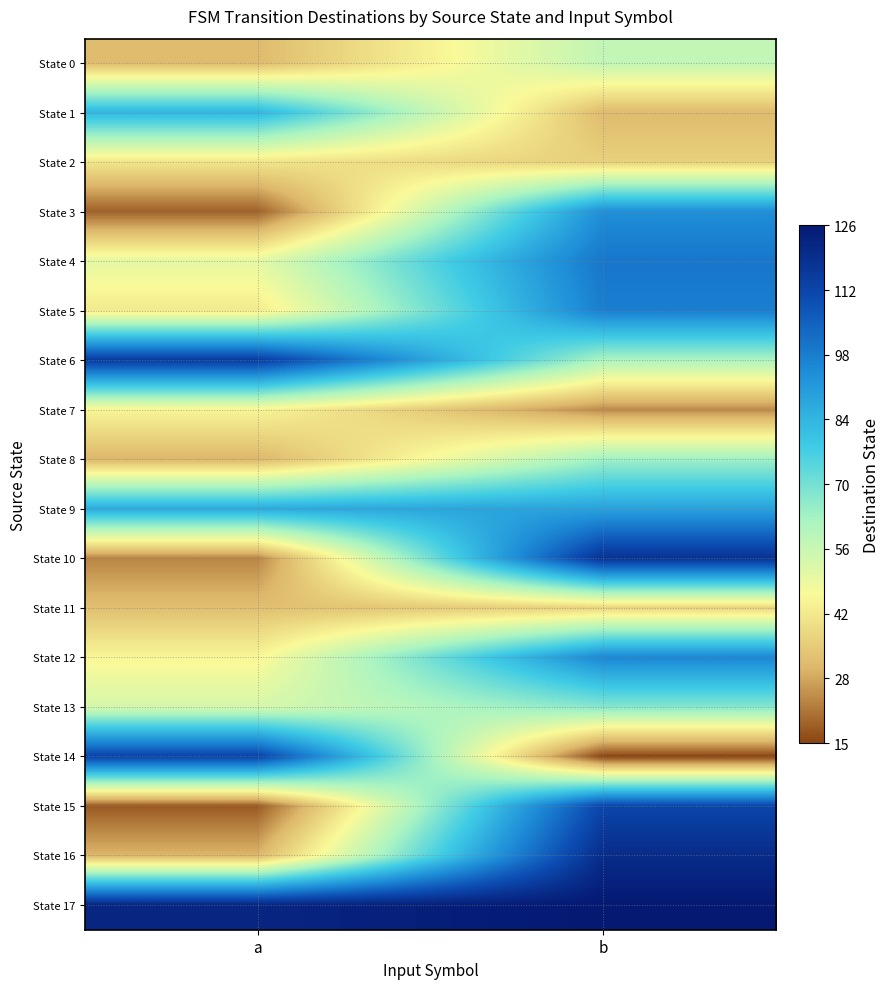

Reading right to left, what are all the values shown in this chart?

State 0: b=58	a=32
State 1: b=32	a=84
State 2: b=37	a=42
State 3: b=94	a=19
State 4: b=100	a=51
State 5: b=98	a=43
State 6: b=62	a=115
State 7: b=25	a=46
State 8: b=64	a=31
State 9: b=89	a=87
State 10: b=118	a=24
State 11: b=38	a=33
State 12: b=96	a=46
State 13: b=68	a=54
State 14: b=15	a=113
State 15: b=112	a=18
State 16: b=120	a=31
State 17: b=126	a=122